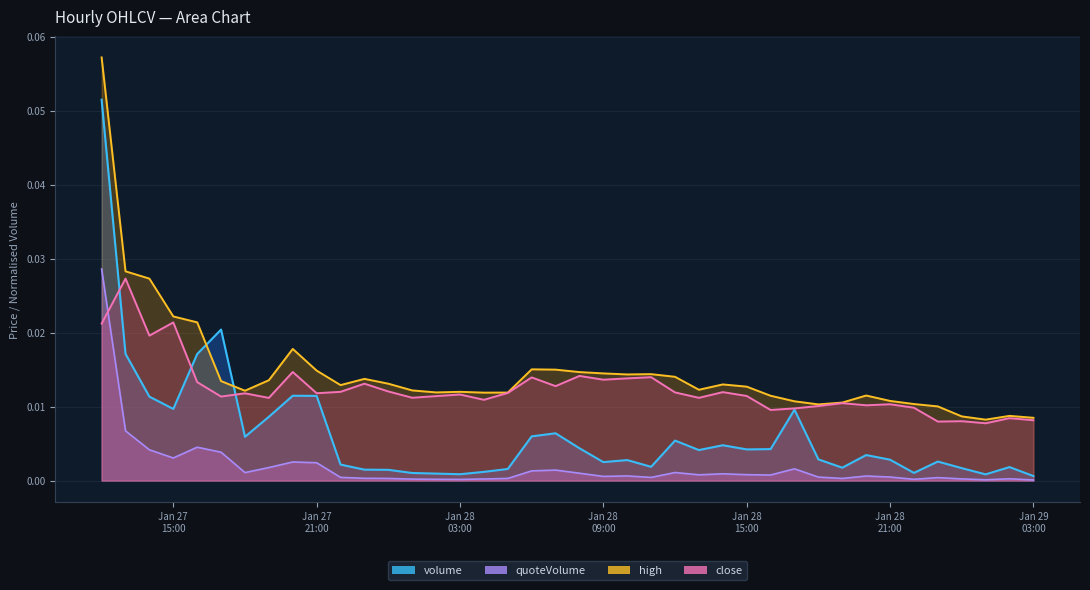

Reading left to right, transcribe all the data shown in this chart.

volume: 0.1	0.0	0.0	0.0	0.0	0.0	0.0	0.0	0.0	0.0	0.0	0.0	0.0	0.0	0.0	0.0	0.0	0.0	0.0	0.0	0.0	0.0	0.0	0.0	0.0	0.0	0.0	0.0	0.0	0.0	0.0	0.0	0.0	0.0	0.0	0.0	0.0	0.0	0.0	0.0
quoteVolume: 0.0	0.0	0.0	0.0	0.0	0.0	0.0	0.0	0.0	0.0	0.0	0.0	0.0	0.0	0.0	0.0	0.0	0.0	0.0	0.0	0.0	0.0	0.0	0.0	0.0	0.0	0.0	0.0	0.0	0.0	0.0	0.0	0.0	0.0	0.0	0.0	0.0	0.0	0.0	0.0
high: 0.1	0.0	0.0	0.0	0.0	0.0	0.0	0.0	0.0	0.0	0.0	0.0	0.0	0.0	0.0	0.0	0.0	0.0	0.0	0.0	0.0	0.0	0.0	0.0	0.0	0.0	0.0	0.0	0.0	0.0	0.0	0.0	0.0	0.0	0.0	0.0	0.0	0.0	0.0	0.0
close: 0.0	0.0	0.0	0.0	0.0	0.0	0.0	0.0	0.0	0.0	0.0	0.0	0.0	0.0	0.0	0.0	0.0	0.0	0.0	0.0	0.0	0.0	0.0	0.0	0.0	0.0	0.0	0.0	0.0	0.0	0.0	0.0	0.0	0.0	0.0	0.0	0.0	0.0	0.0	0.0